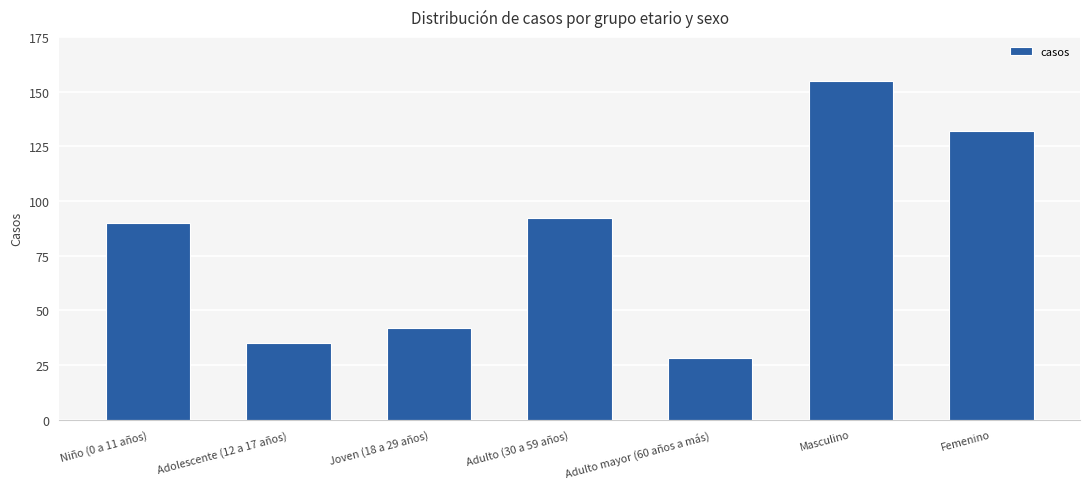

What position from the right is Adulto mayor (60 años a más)?

3